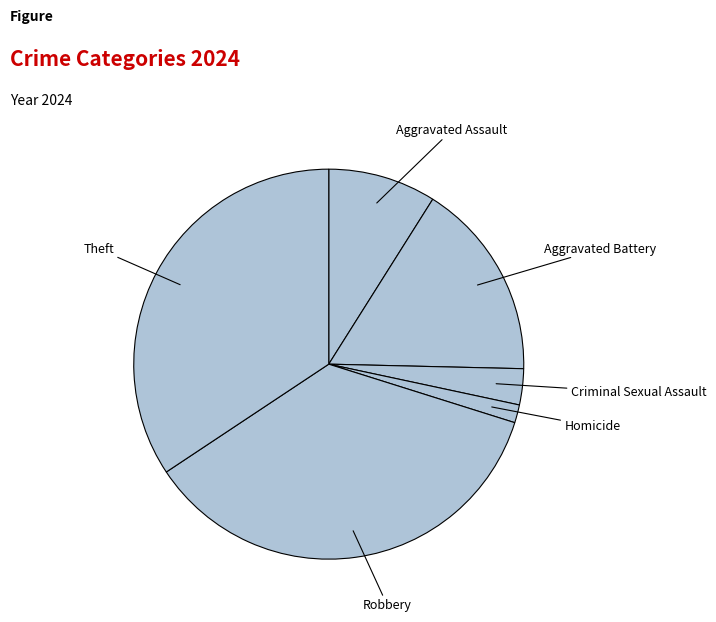

What is the largest slice in the pie chart?

Robbery